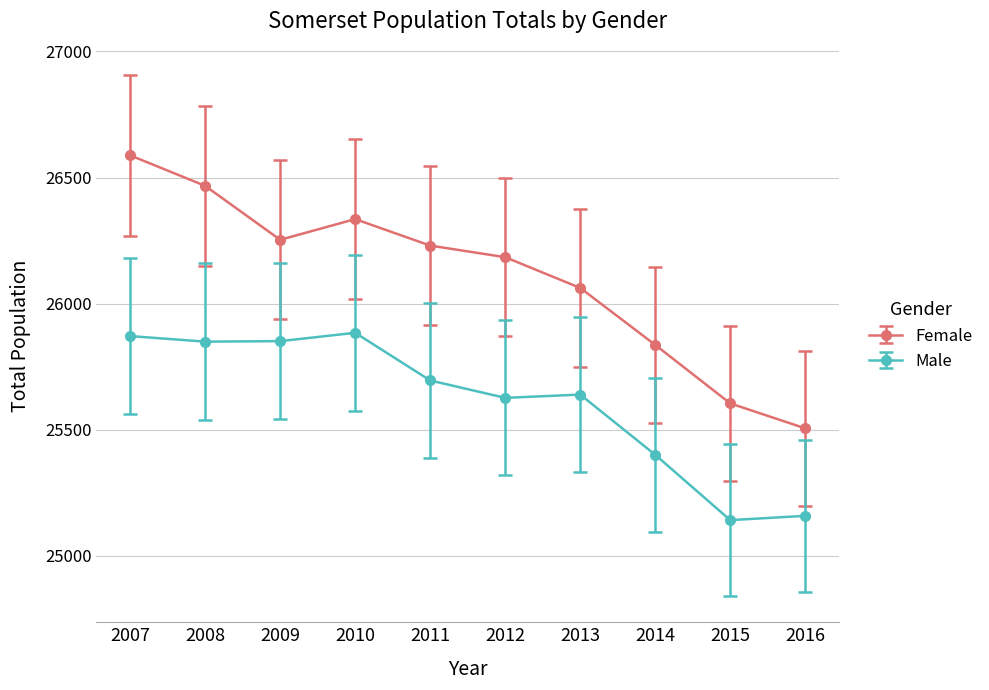

What is the total value across all series at 2014?

51236